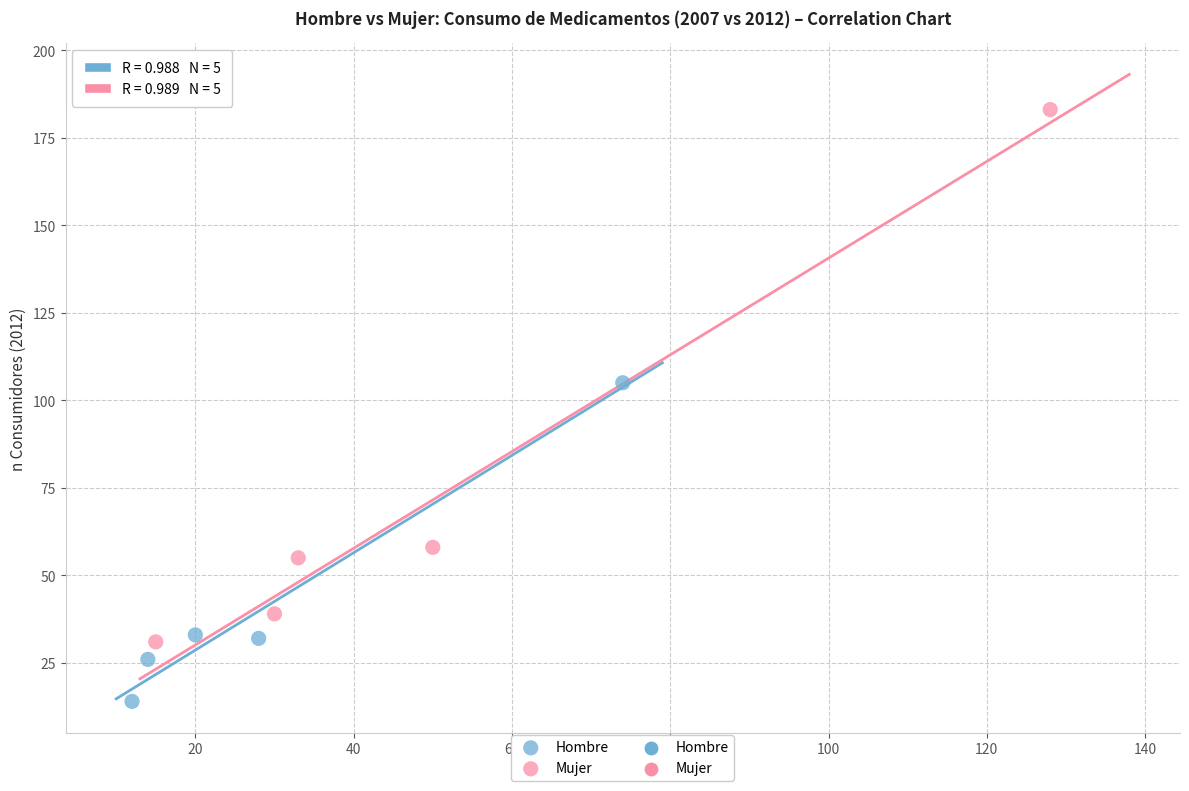

Which series contains the lowest Y value?

Hombre